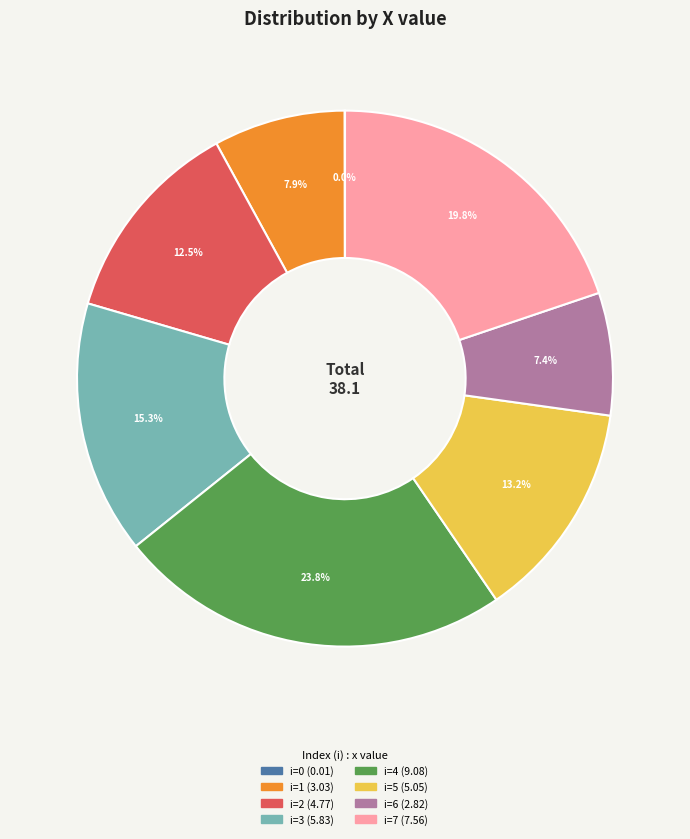

Does any single category account for the majority?

No